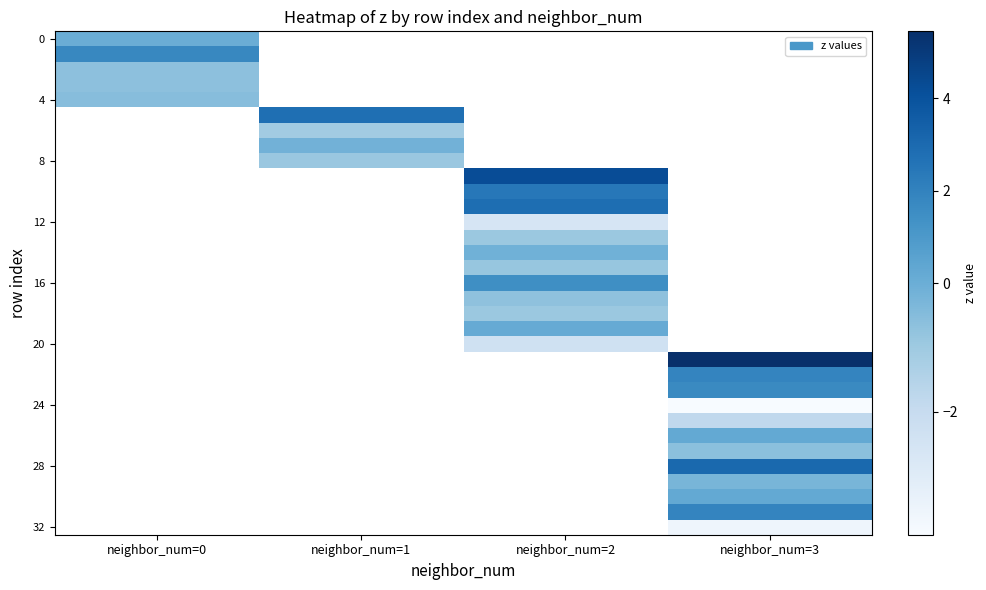

Count the number of categories in the chart.

4